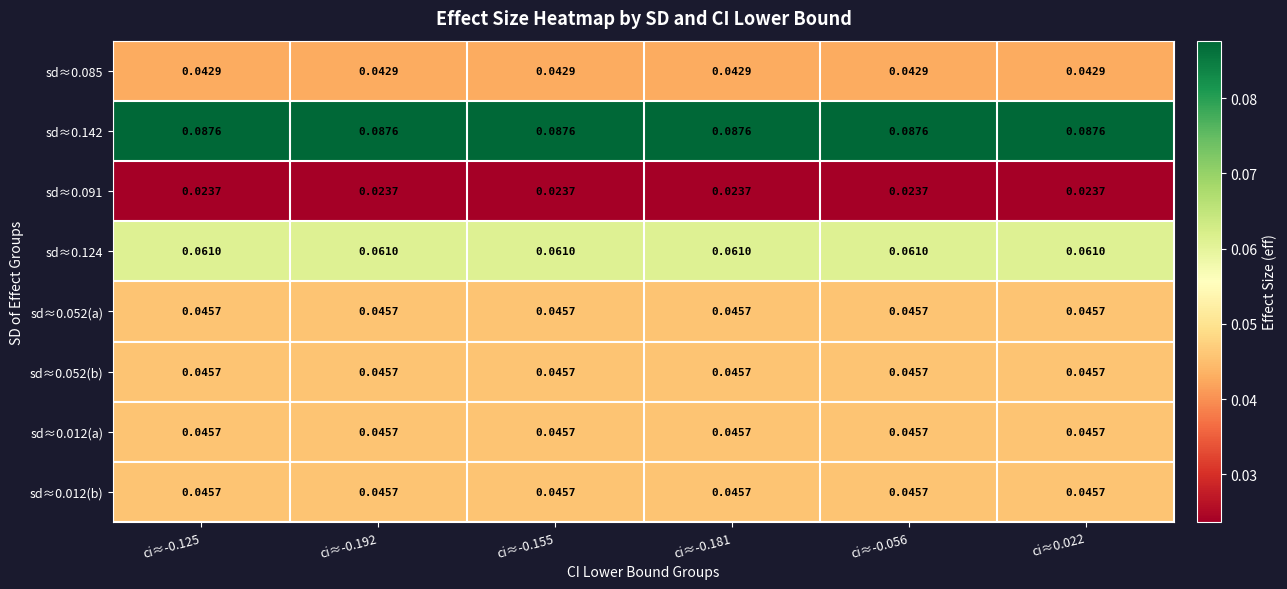

Is the value of sd≈0.052(a) at ci≈0.022 greater than the value of sd≈0.124 at ci≈-0.125?

No